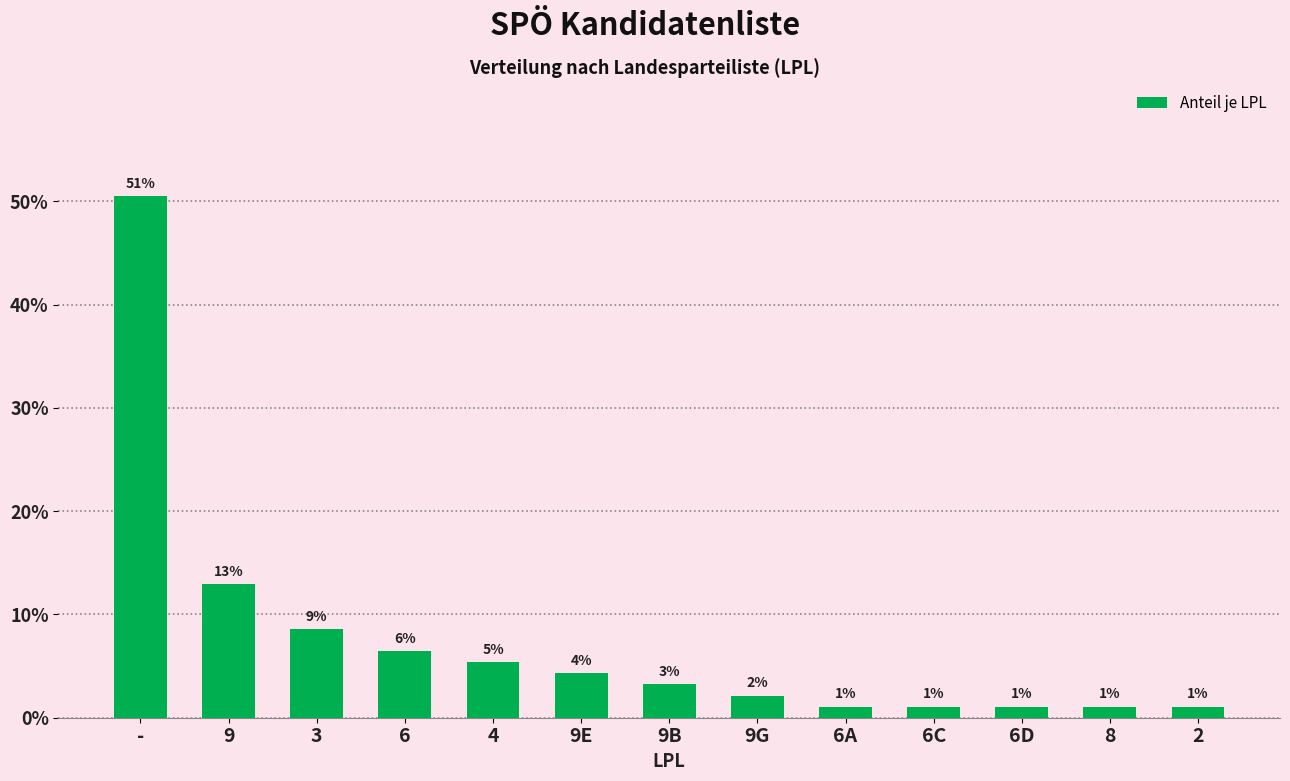

What is the sum of the values at 9B and -?

53.8